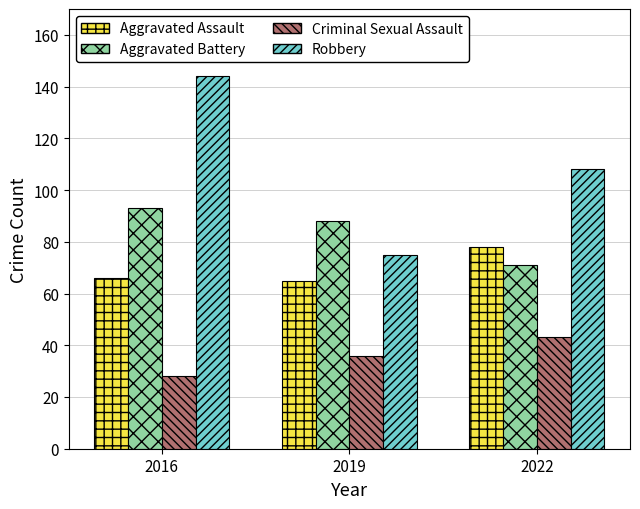

Between 2019 and 2022, which series saw the biggest shift?

Robbery